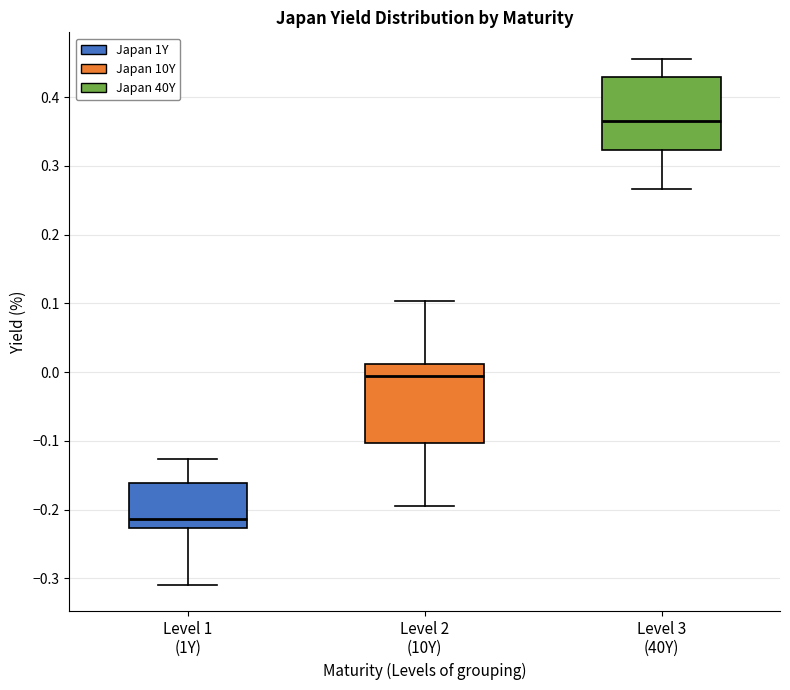

Which box's median line is the highest?

Level 3 (40Y)